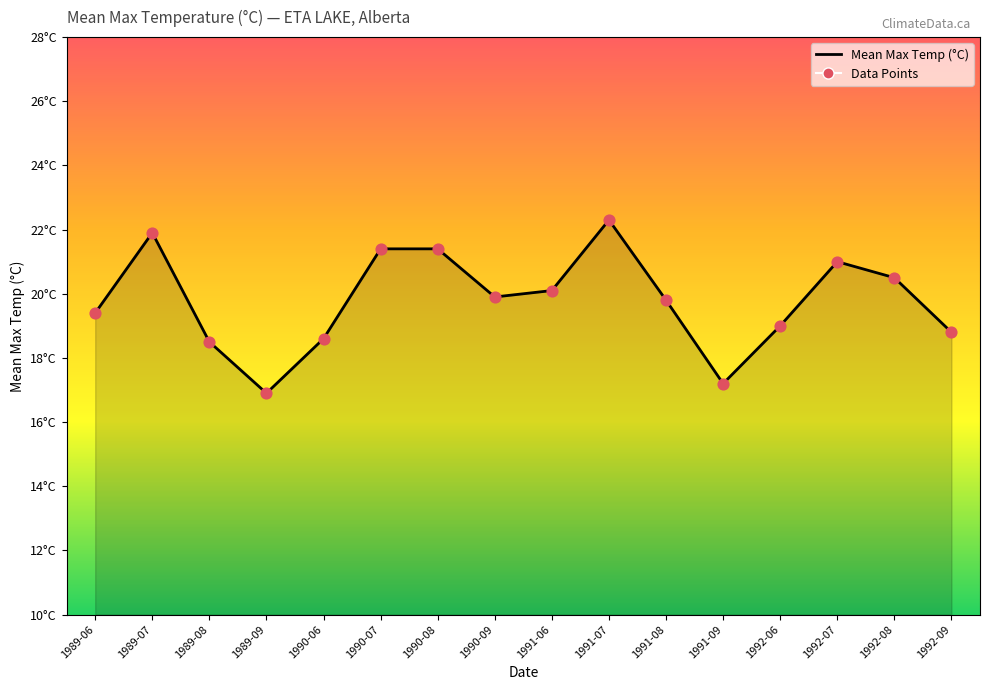

What is the change in value from 1990-06 to 1991-09?

-1.4